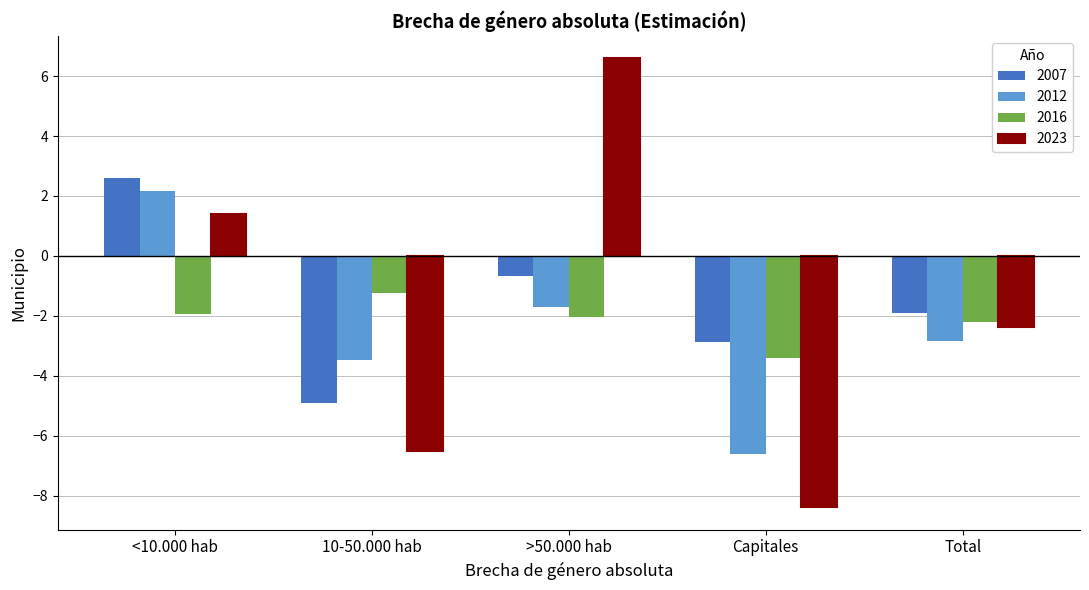

What is the label of the 2nd bar from the right?

Capitales